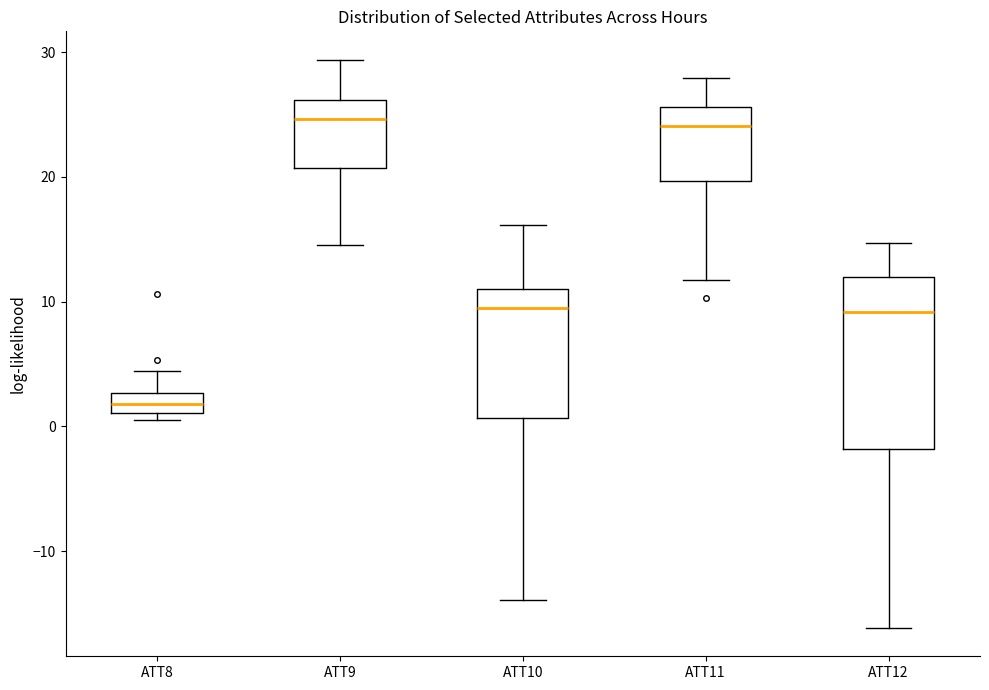

Reading left to right, transcribe this box plot: for each box, give where its median line is, the range the box spans, and where its two whiskers end, as read against the y-axis. The values are not printed on the chart, so give them approximately, as read against the axis.

ATT8: median 2, box 1 to 3, whiskers 0 to 4
ATT9: median 25, box 21 to 26, whiskers 15 to 29
ATT10: median 10, box 1 to 11, whiskers -14 to 16
ATT11: median 24, box 20 to 26, whiskers 12 to 28
ATT12: median 9, box -2 to 12, whiskers -16 to 15